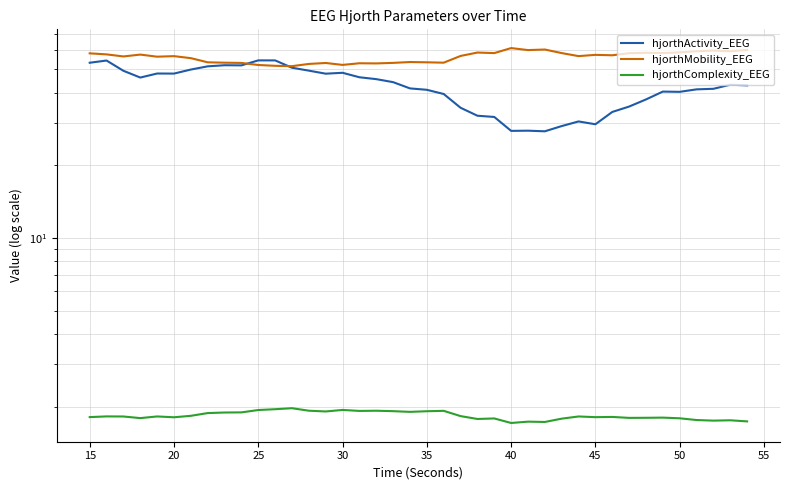

What is the smallest value displayed?

1.7